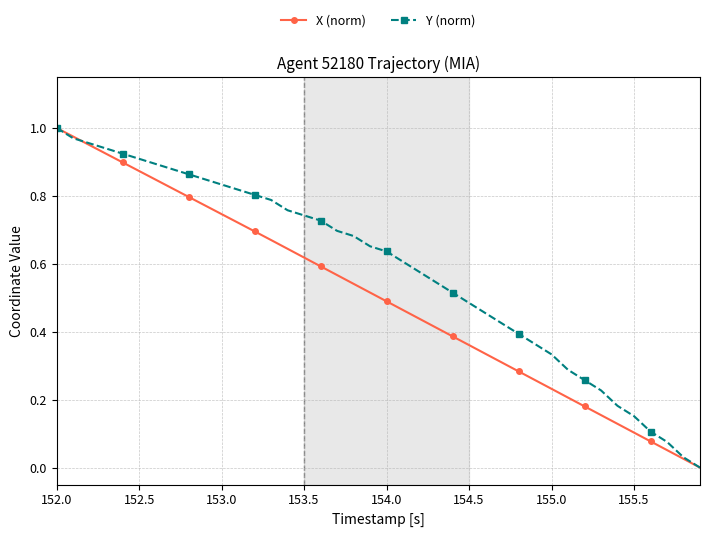

Rank the series by their average value, from lowest to highest.

X (norm), Y (norm)